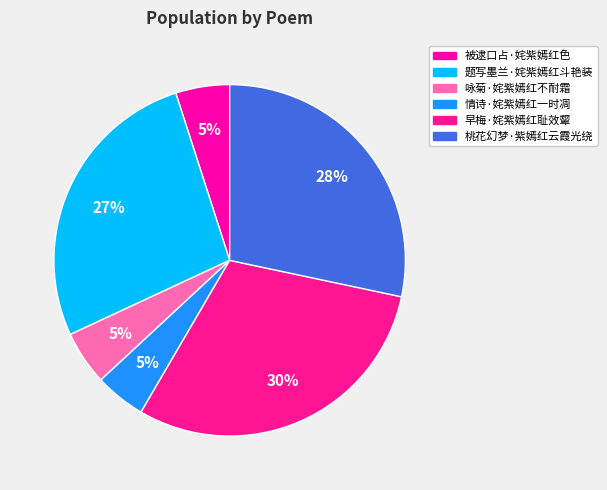

Is it true that 咏菊·姹紫嫣红不耐霜 is 5% of the pie?

True